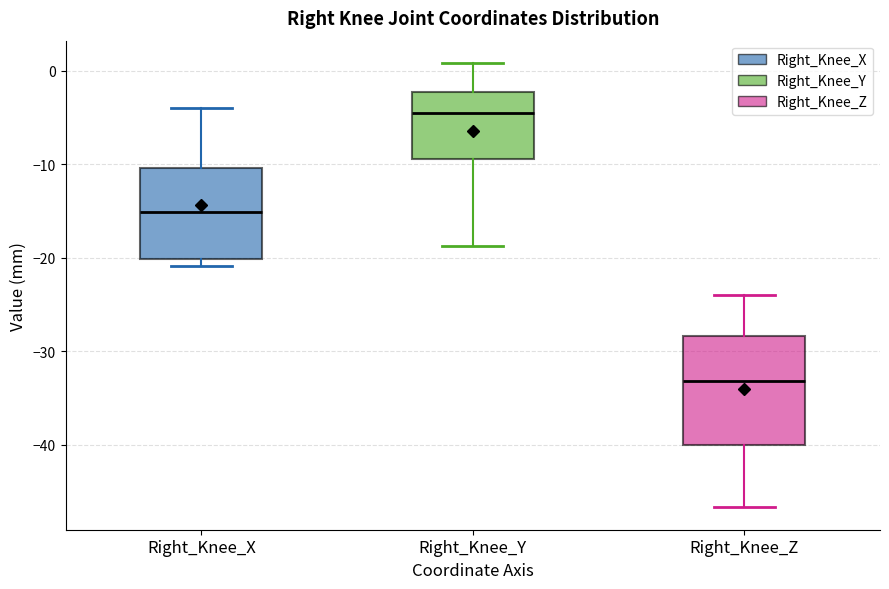

Which box is the tallest, from its lower edge to its upper edge?

Right_Knee_Z